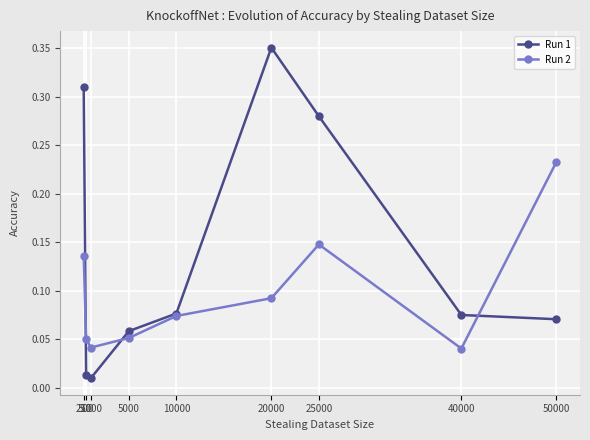

List the series in order of their overall mean, lowest first.

Run 2, Run 1